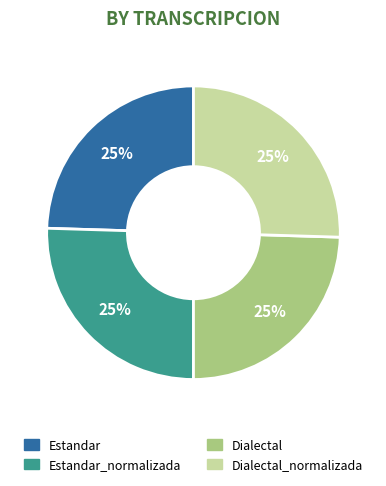

Does any single category account for the majority?

No